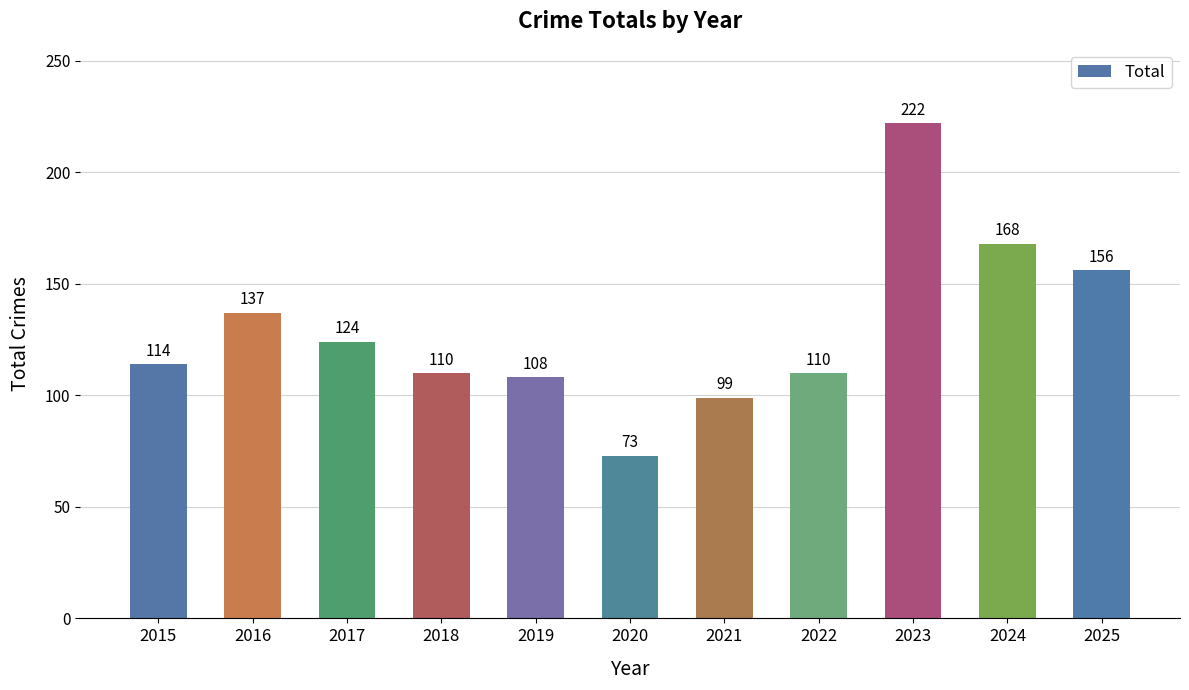

What is the greatest value displayed?

222